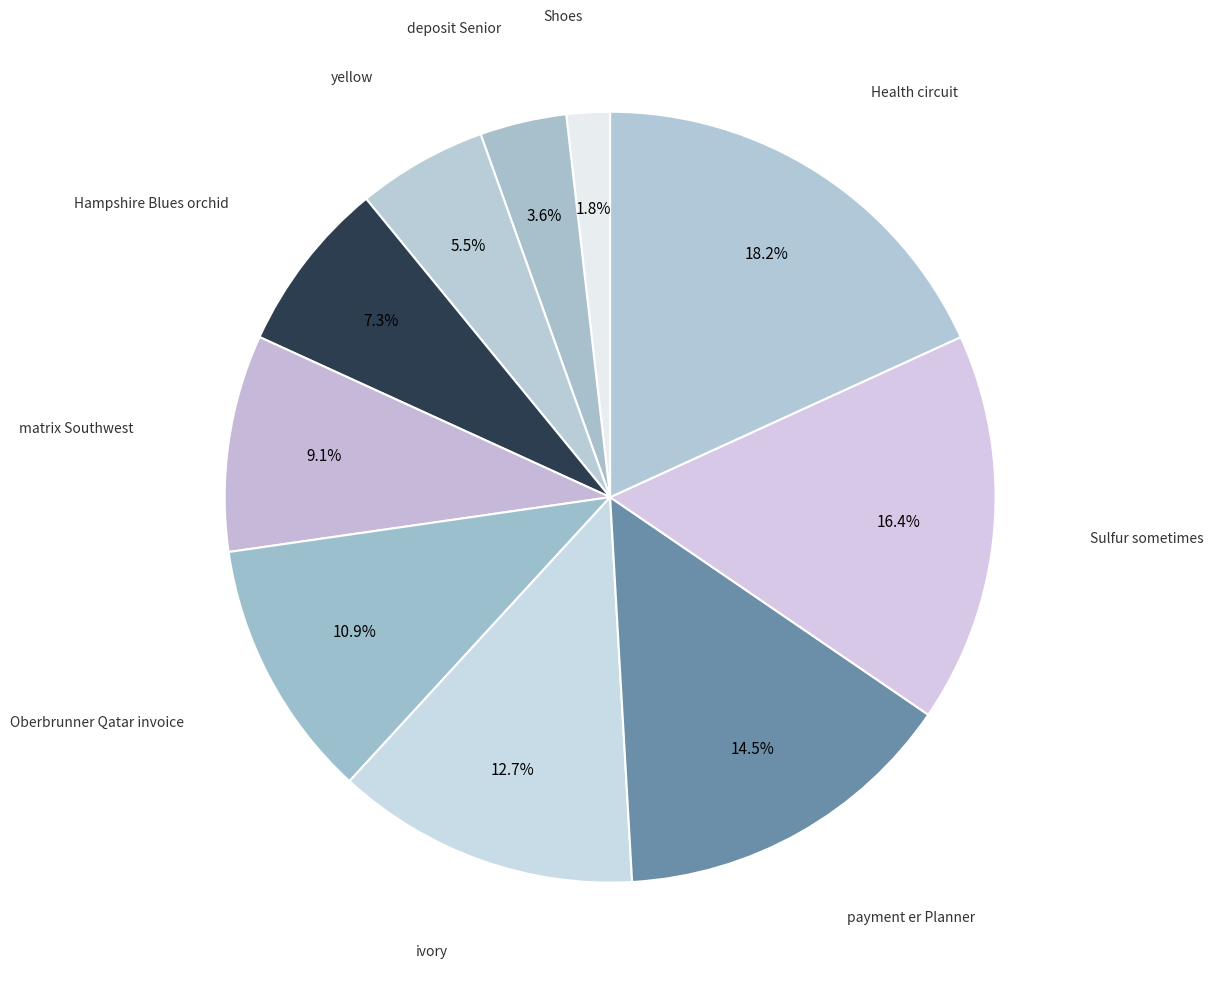

What is the ratio of the value at Shoes to the value at deposit Senior?

0.5